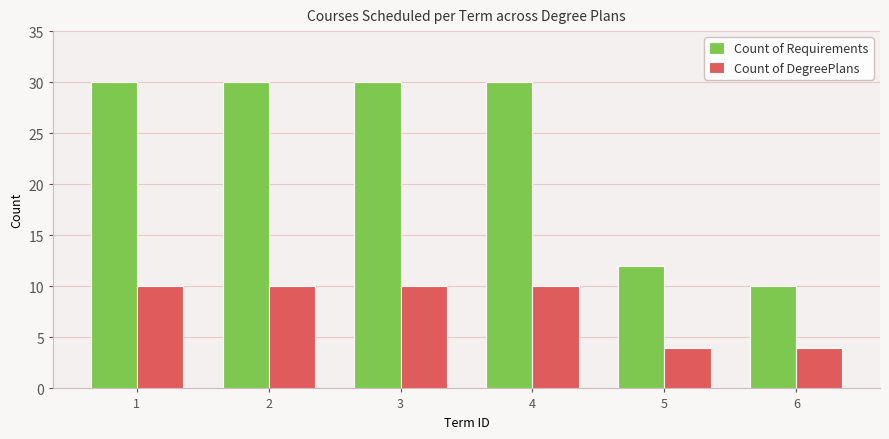

What is the spread (max minus min) of values at 2?

20